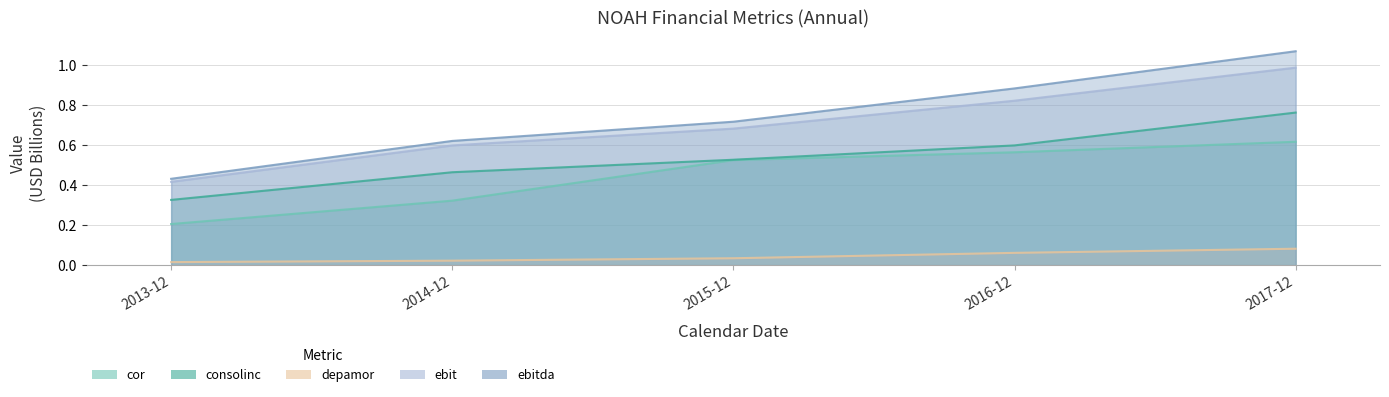

Rank the series at 2017-12 from lowest to highest value.

depamor, cor, consolinc, ebit, ebitda